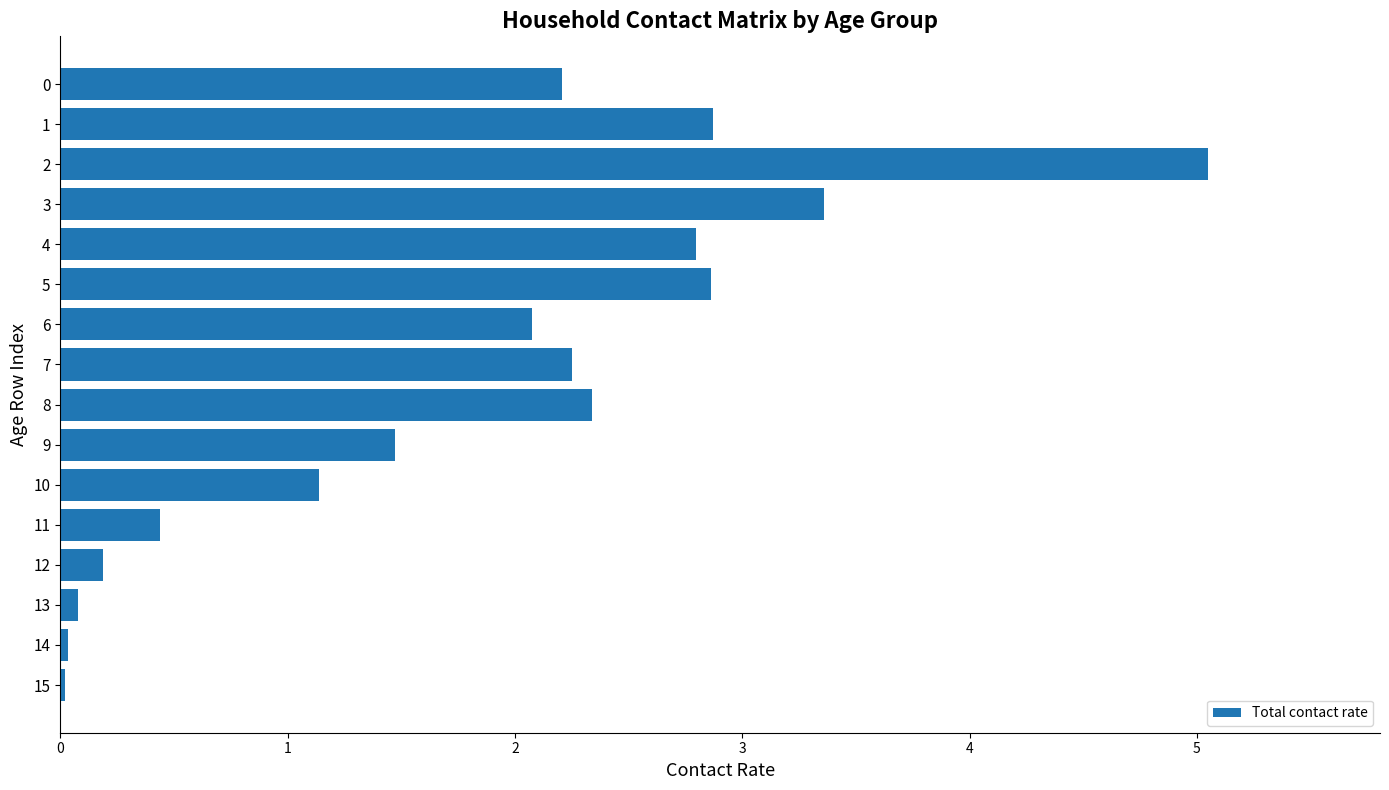

Is it true that the value at 12 is 0.2?

True